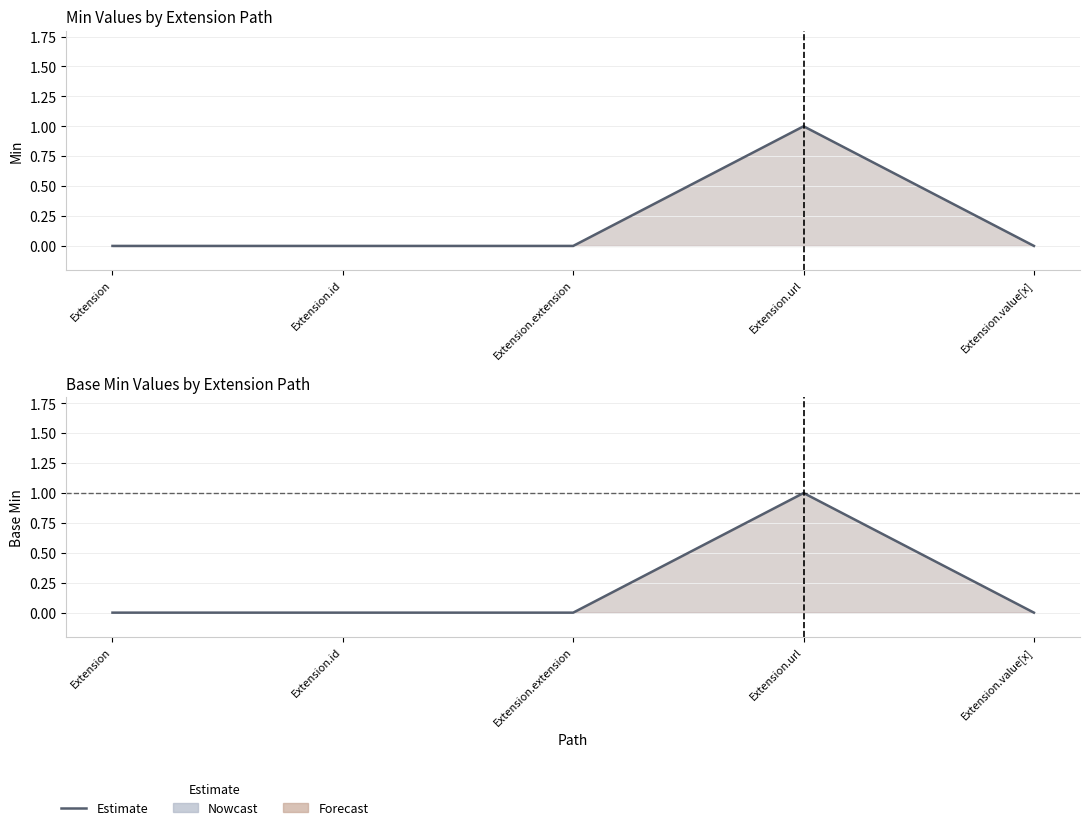

True or false: Min and Base Min cross at least once.

False